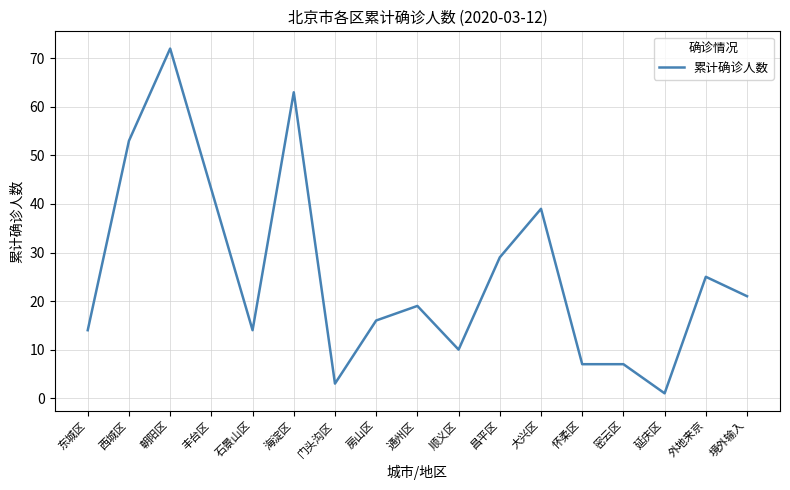

At which label is the value closest to 36?

大兴区